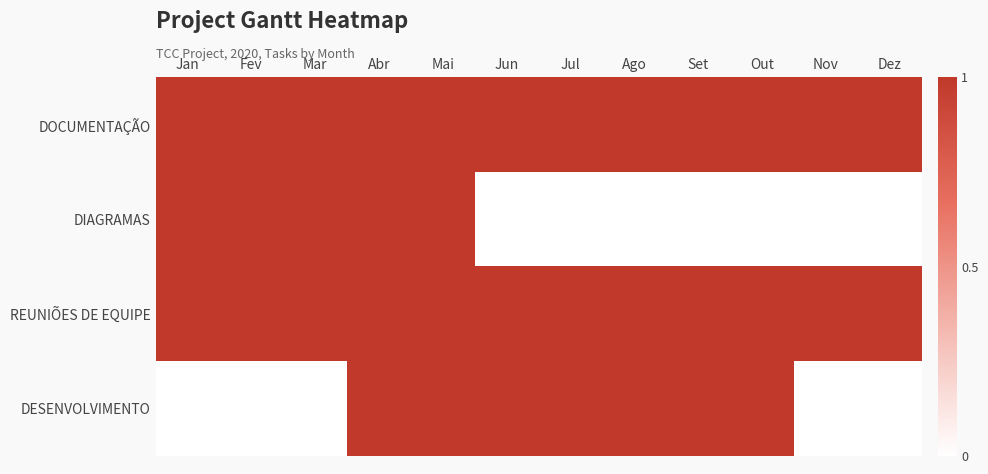

Reading left to right, list all the values displayed in this chart.

DOCUMENTAÇÃO: Jan=1	Fev=1	Mar=1	Abr=1	Mai=1	Jun=1	Jul=1	Ago=1	Set=1	Out=1	Nov=1	Dez=1
DIAGRAMAS: Jan=1	Fev=1	Mar=1	Abr=1	Mai=1	Jun=0	Jul=0	Ago=0	Set=0	Out=0	Nov=0	Dez=0
REUNIÕES DE EQUIPE: Jan=1	Fev=1	Mar=1	Abr=1	Mai=1	Jun=1	Jul=1	Ago=1	Set=1	Out=1	Nov=1	Dez=1
DESENVOLVIMENTO: Jan=0	Fev=0	Mar=0	Abr=1	Mai=1	Jun=1	Jul=1	Ago=1	Set=1	Out=1	Nov=0	Dez=0